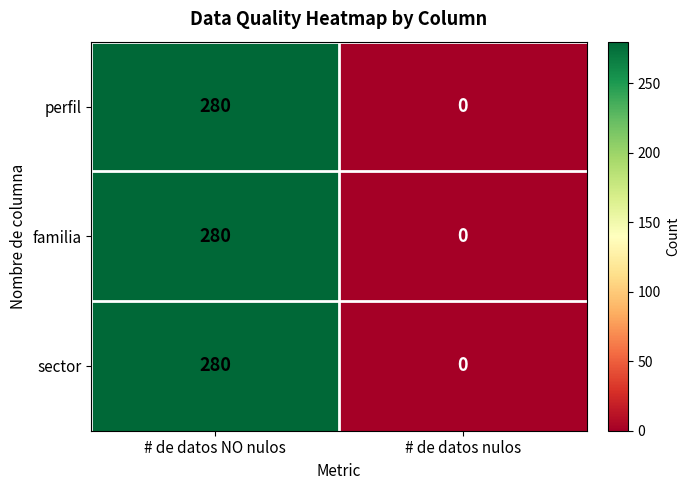

True or false: perfil has a value of 280 at # de datos NO nulos.

True